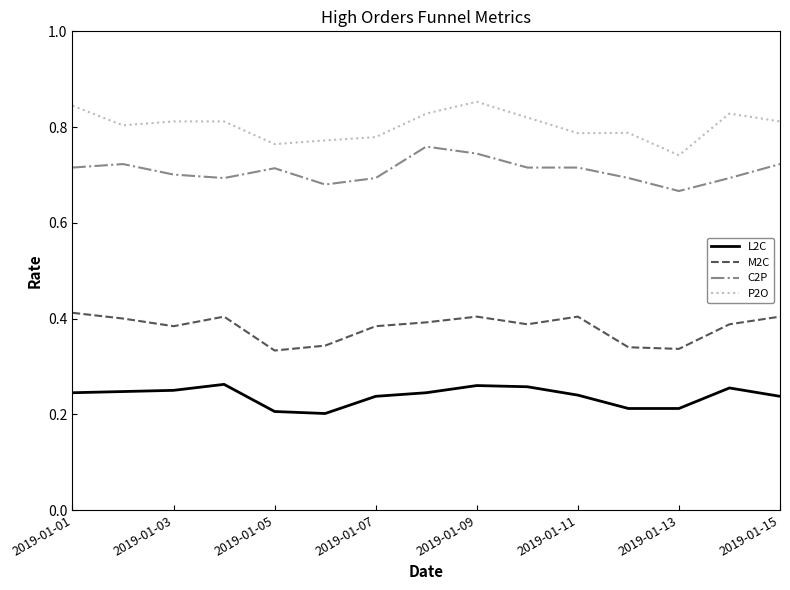

True or false: P2O and L2C cross at least once.

False